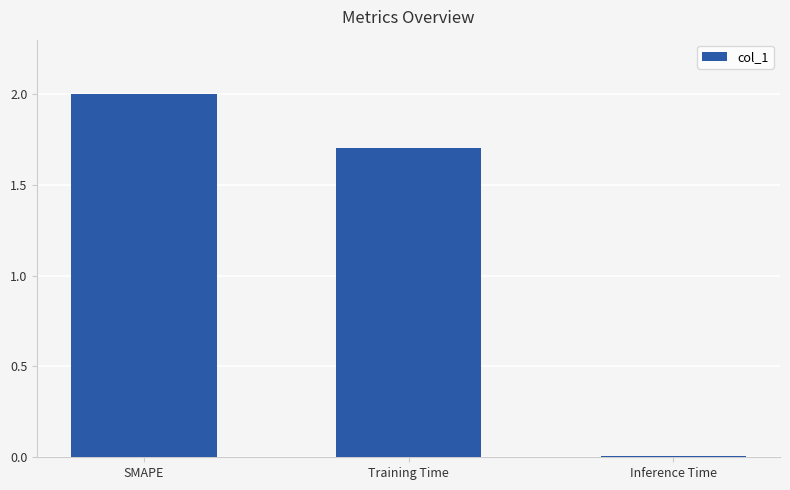

What is the maximum value shown in the chart?

2.0